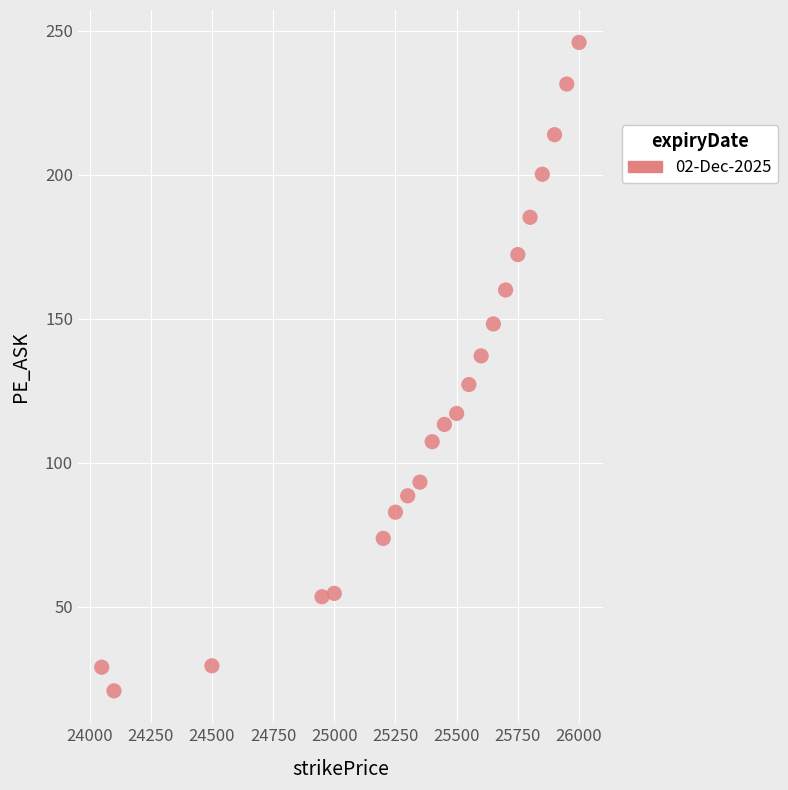

What is the range of X values (max minus min)?

1950.0